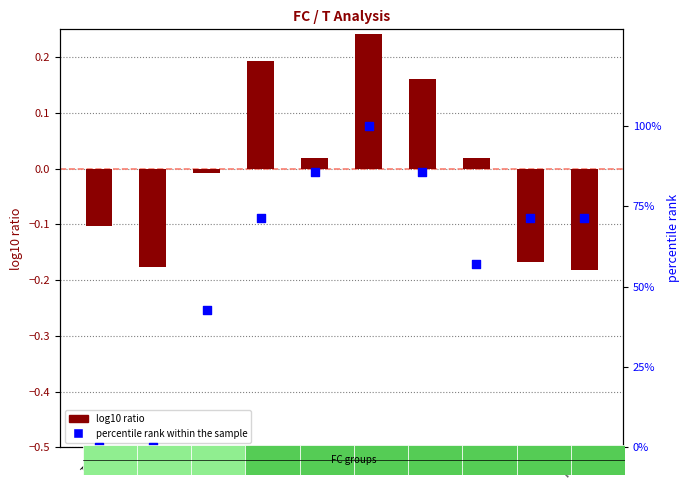

Which series has the largest total across all categories?

percentile rank within the sample